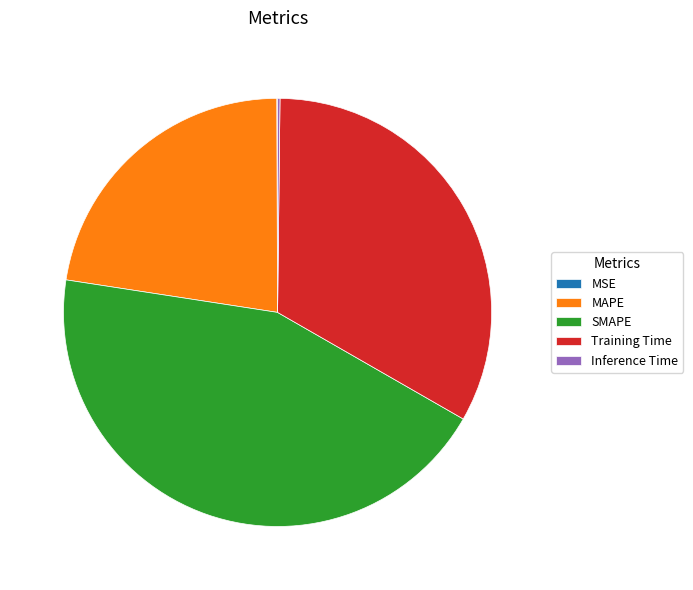

Is it true that Training Time is 48% of the pie?

False